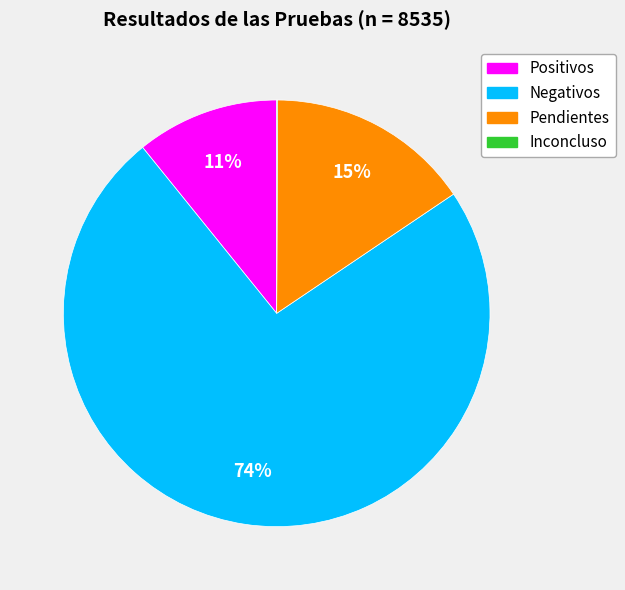

What is the ratio of the value at Pendientes to the value at Negativos?

0.2